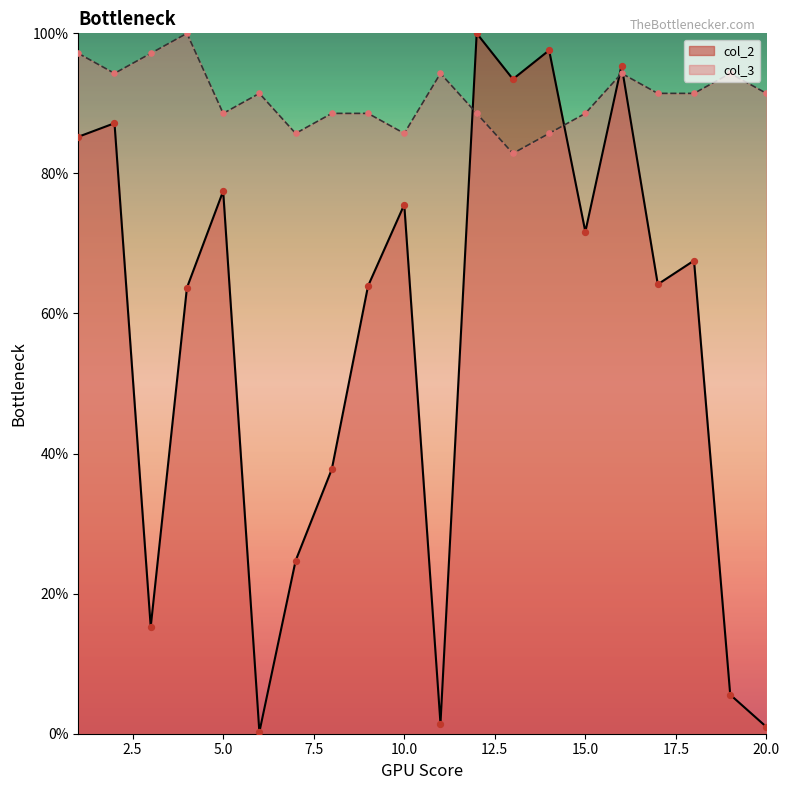

What is the total value across all series at 11?

95.7